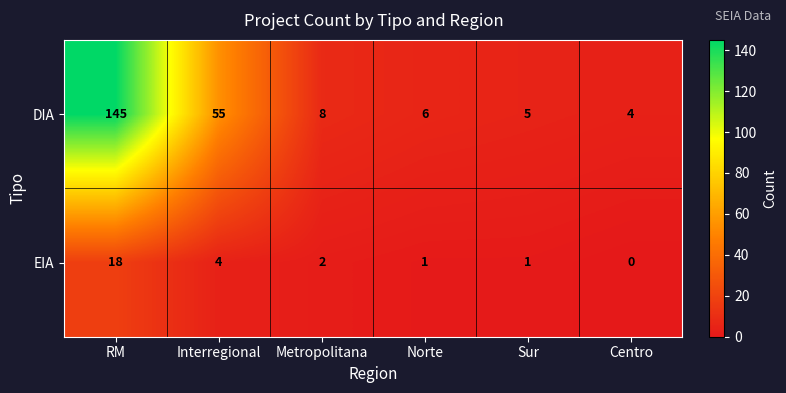

Which category has the lowest value across all series?

Centro